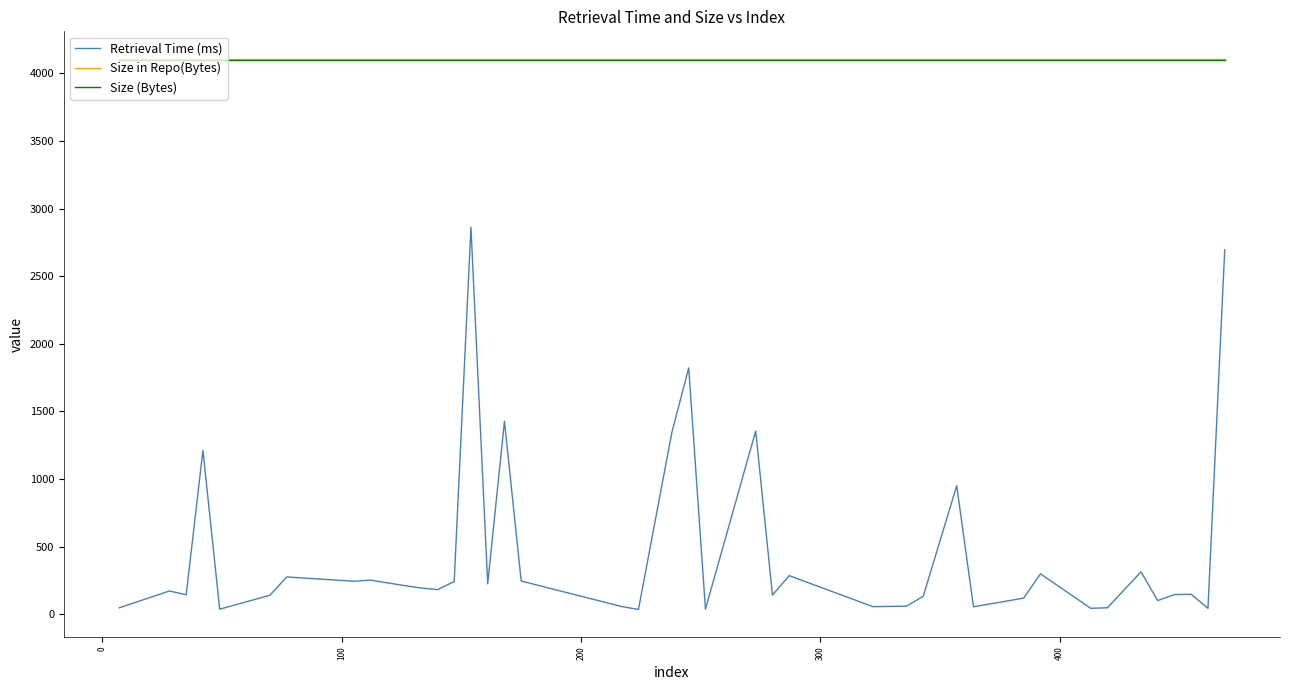

Does the chart have visible grid lines?

No